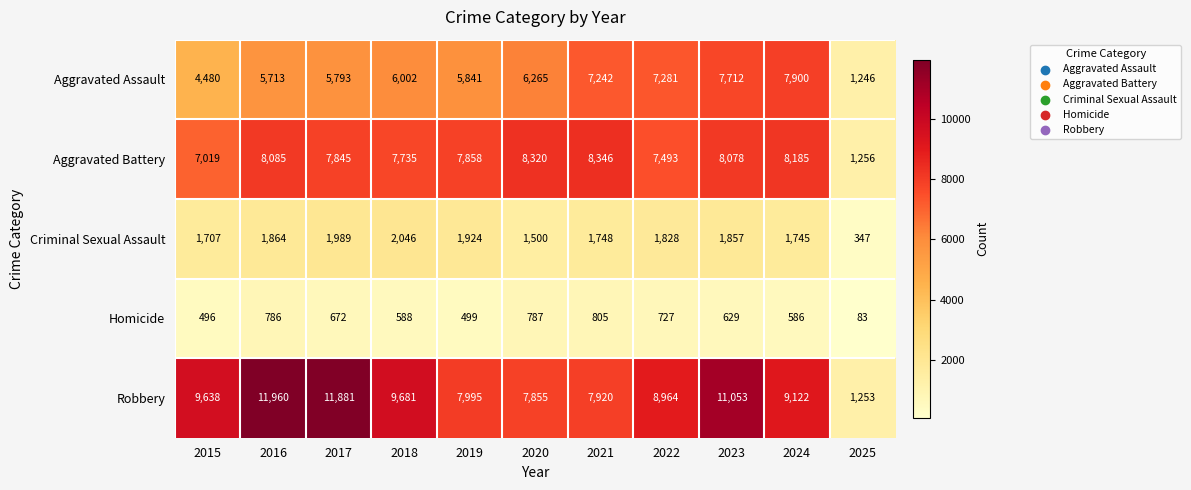

At how many categories does at least one series exceed 10885?

3